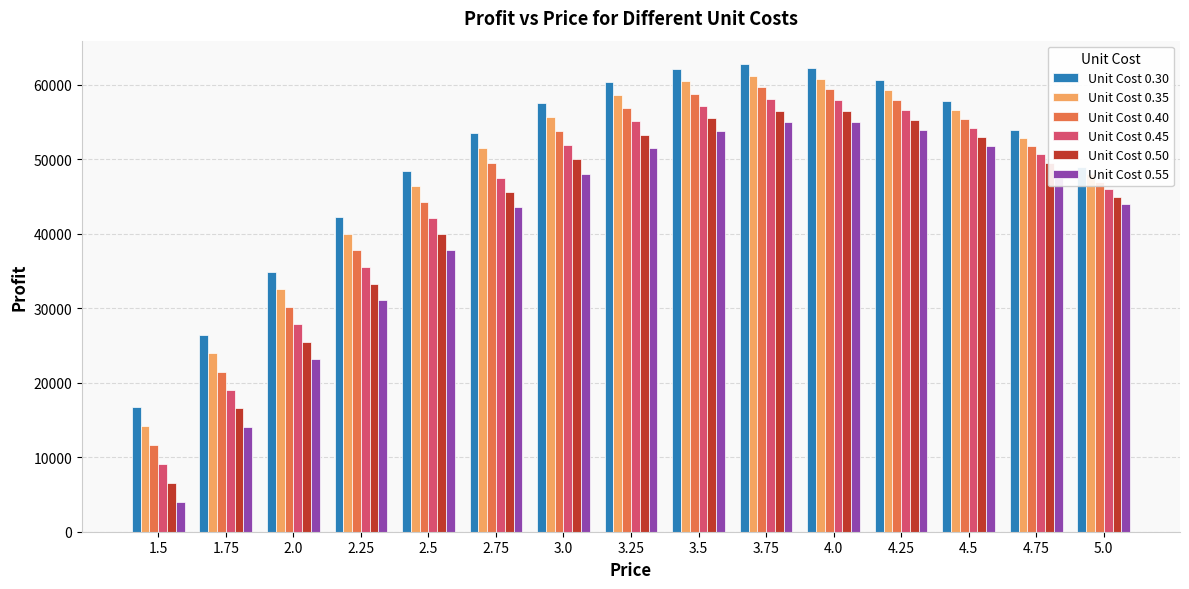

What is the approximate value of Unit Cost 0.45 at 3.0?

51900.0